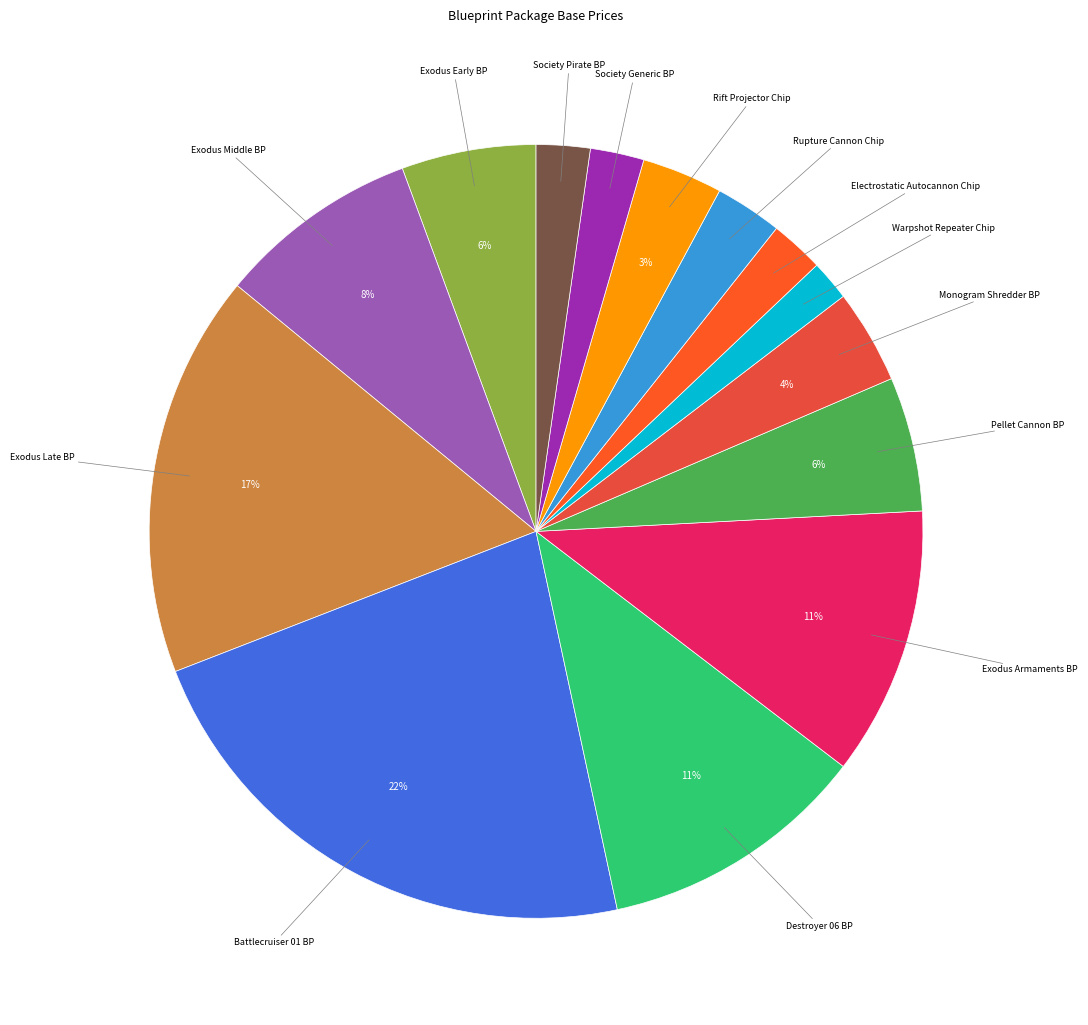

How many slices are in this pie chart?

14